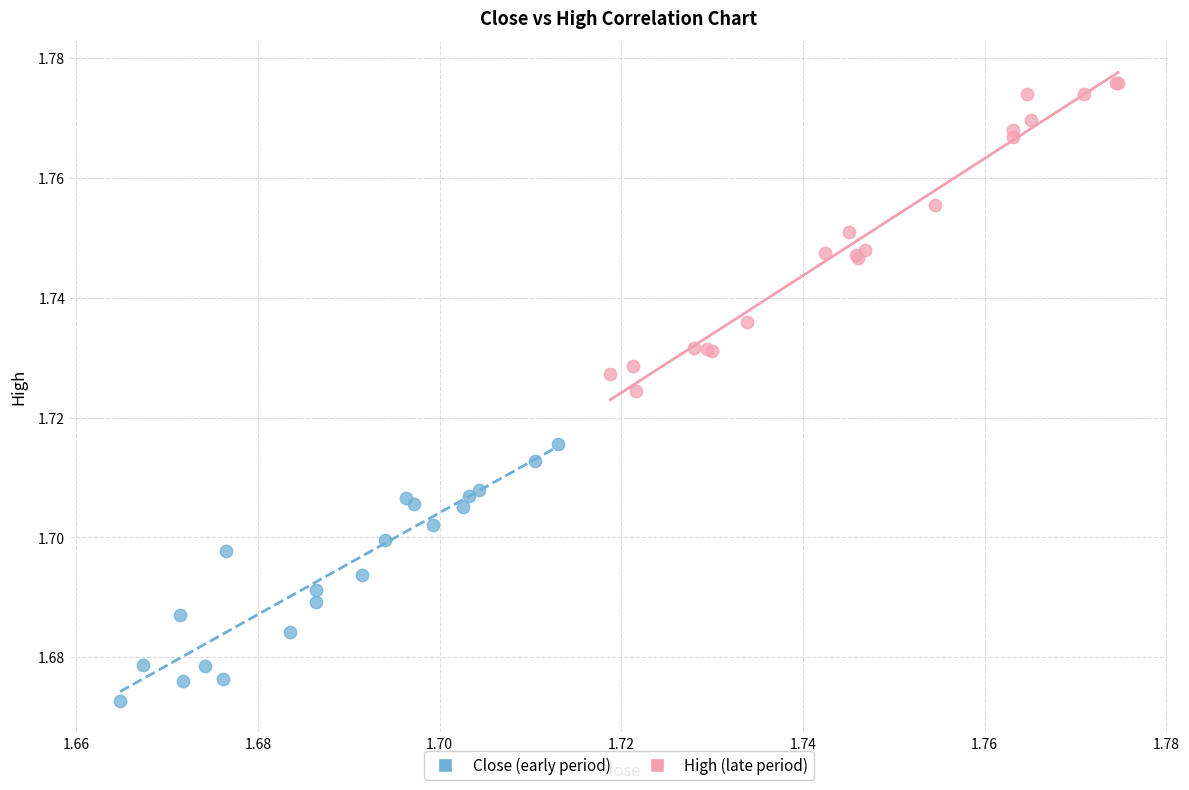

What are all the series names shown in the legend?

Close (early period), High (late period)